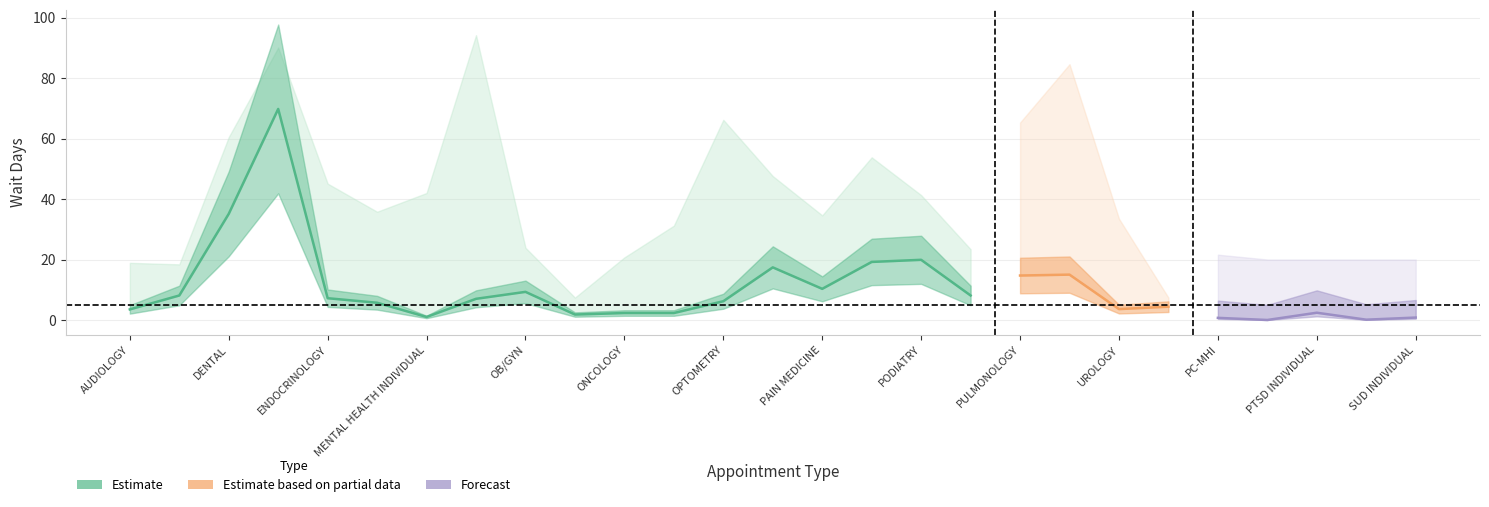

What is the sum of all values?

234.2